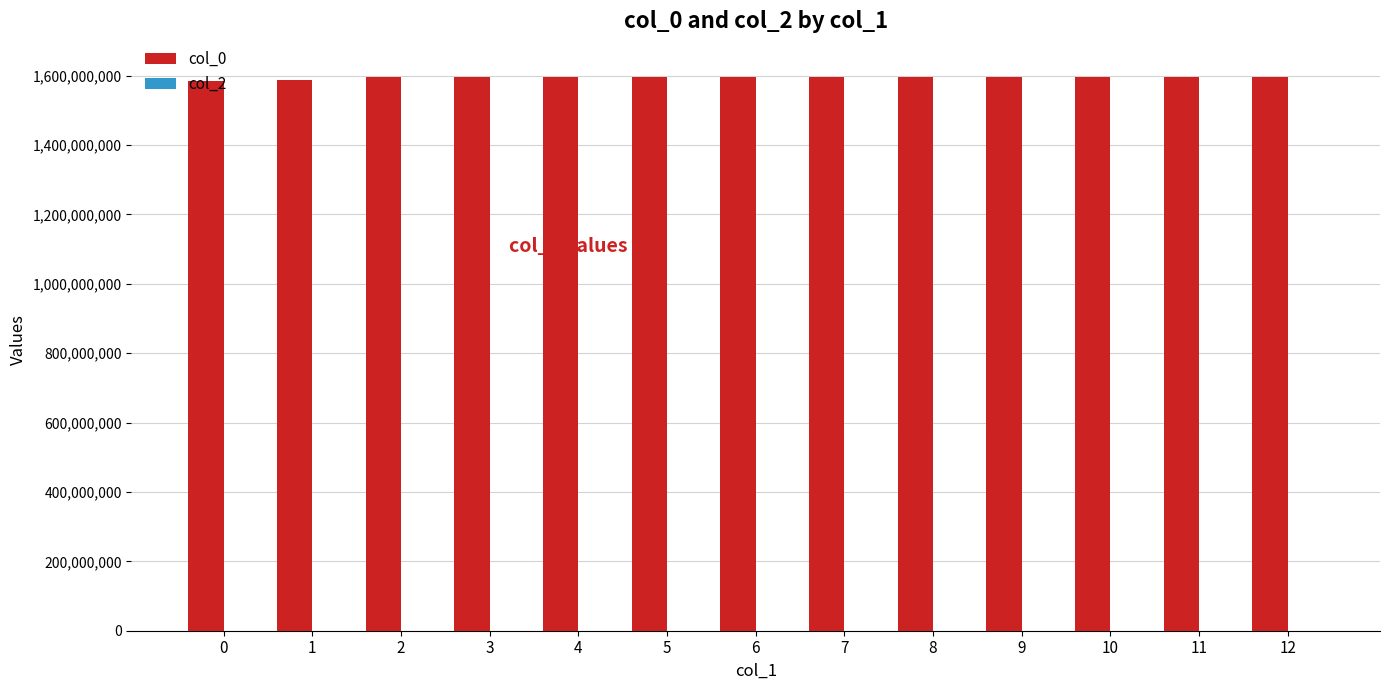

What is the ratio of the value at 5 to the value at 11?

1.0